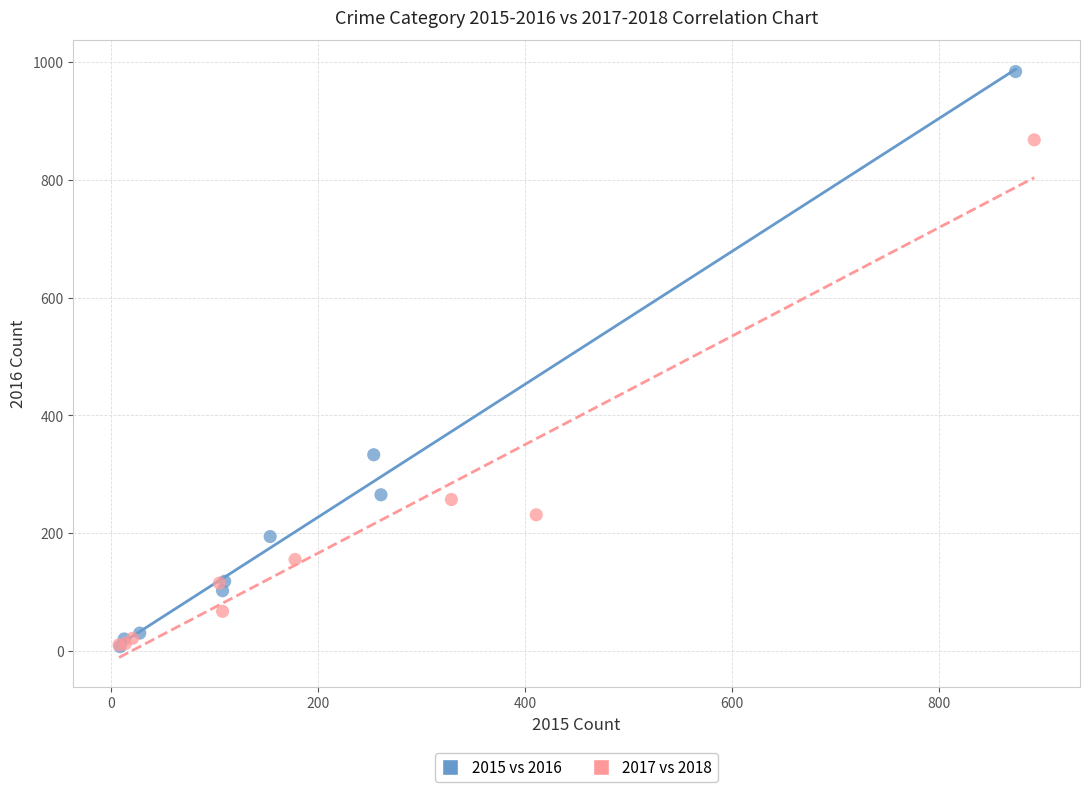

Which series contains the highest Y value?

2015 vs 2016